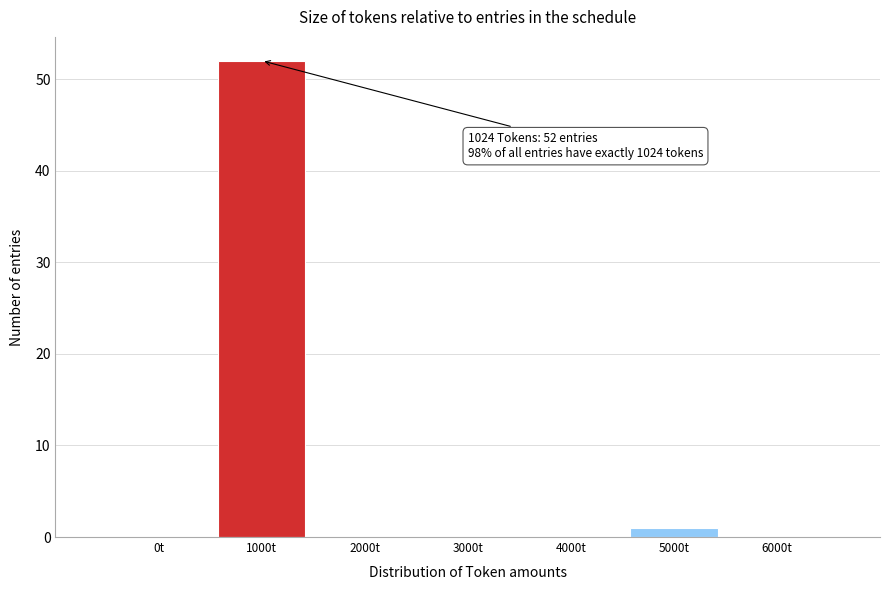

Reading left to right, what are all the values shown in this chart?

0t=0	1000t=52	2000t=0	3000t=0	4000t=0	5000t=1	6000t=0